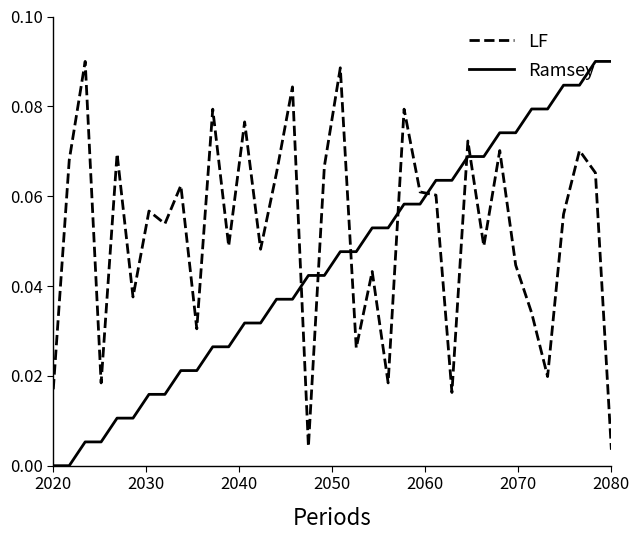

How many times do LF and Ramsey cross each other?

7